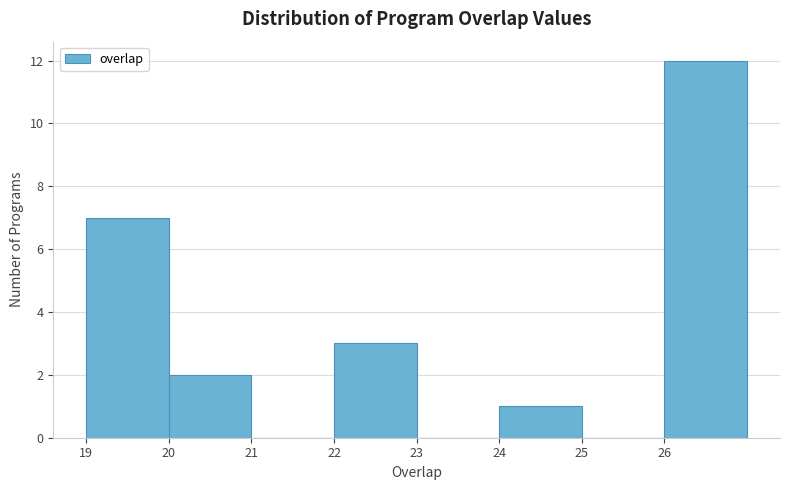

Reading left to right, transcribe this chart: for each bar, give the range it covers on the x-axis and its height. The values are not printed on the chart, so give them approximately, as read against the axis.

19 to 20: 7
20 to 21: 2
21 to 22: 0
22 to 23: 3
23 to 24: 0
24 to 25: 1
25 to 26: 0
26 to 27: 12